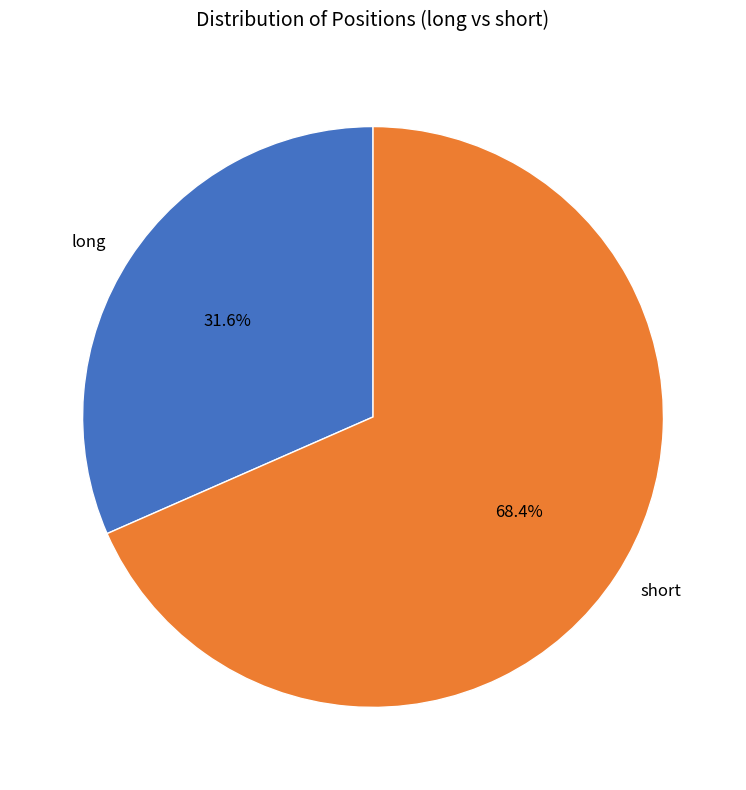

To the nearest percent, what is the combined percentage of long and short?

100%